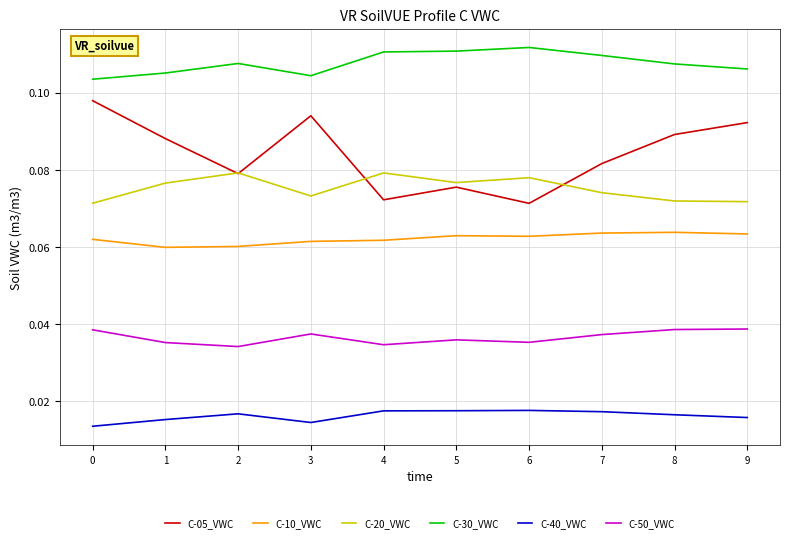

What are all the series names shown in the legend?

C-05_VWC, C-10_VWC, C-20_VWC, C-30_VWC, C-40_VWC, C-50_VWC